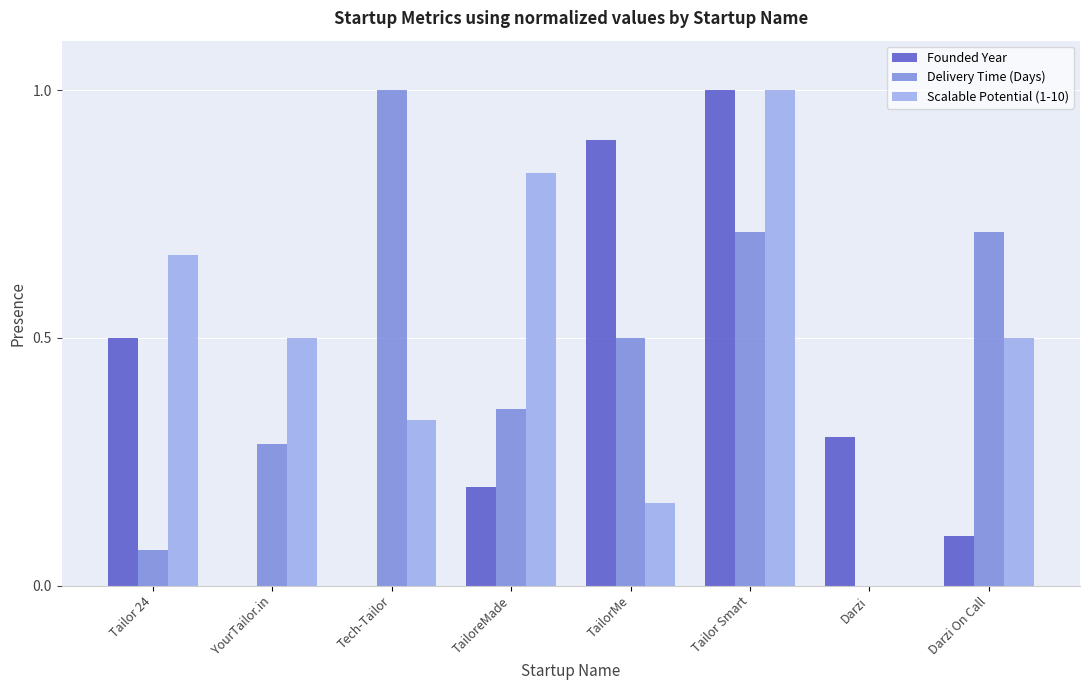

What value does the Scalable Potential (1-10) series have at Darzi On Call?

0.5